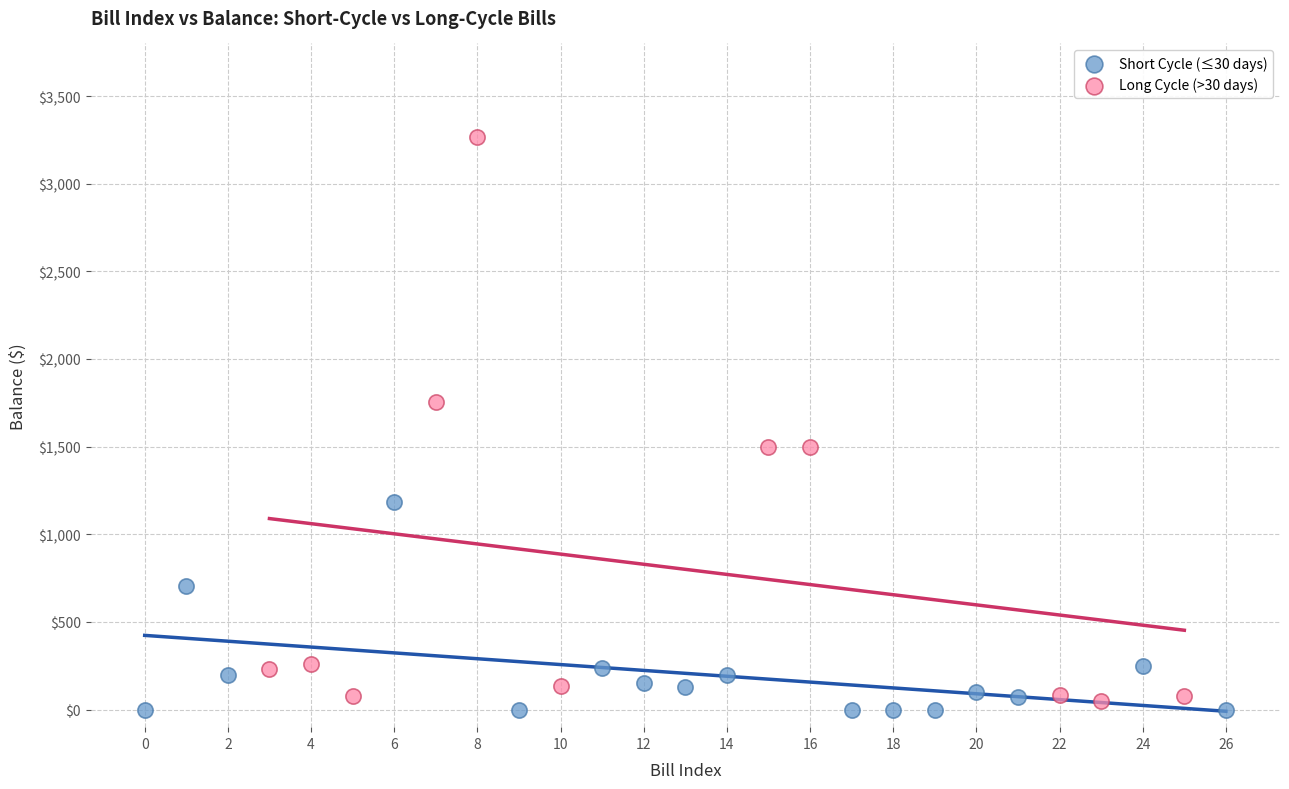

Which series has the widest spread of Y values?

Long Cycle (>30 days)